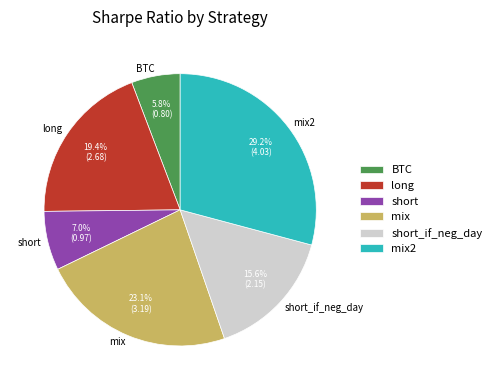

Does BTC account for over 50% of the chart?

No